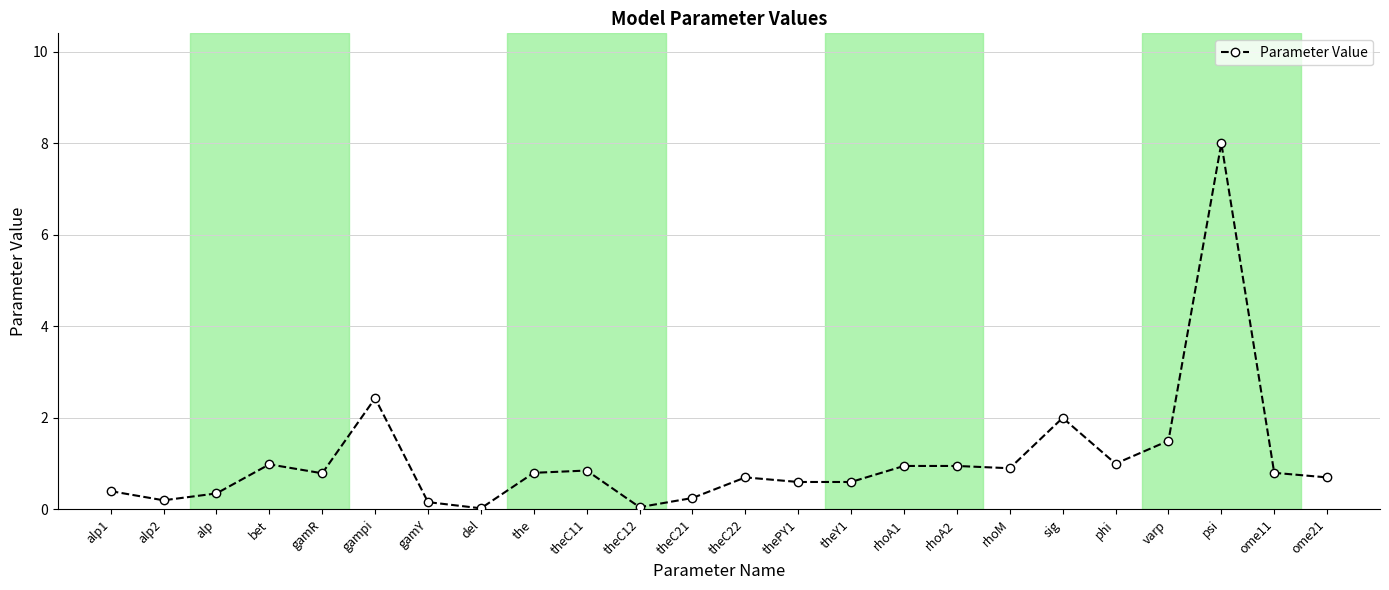

How many lines are shown in the chart?

1